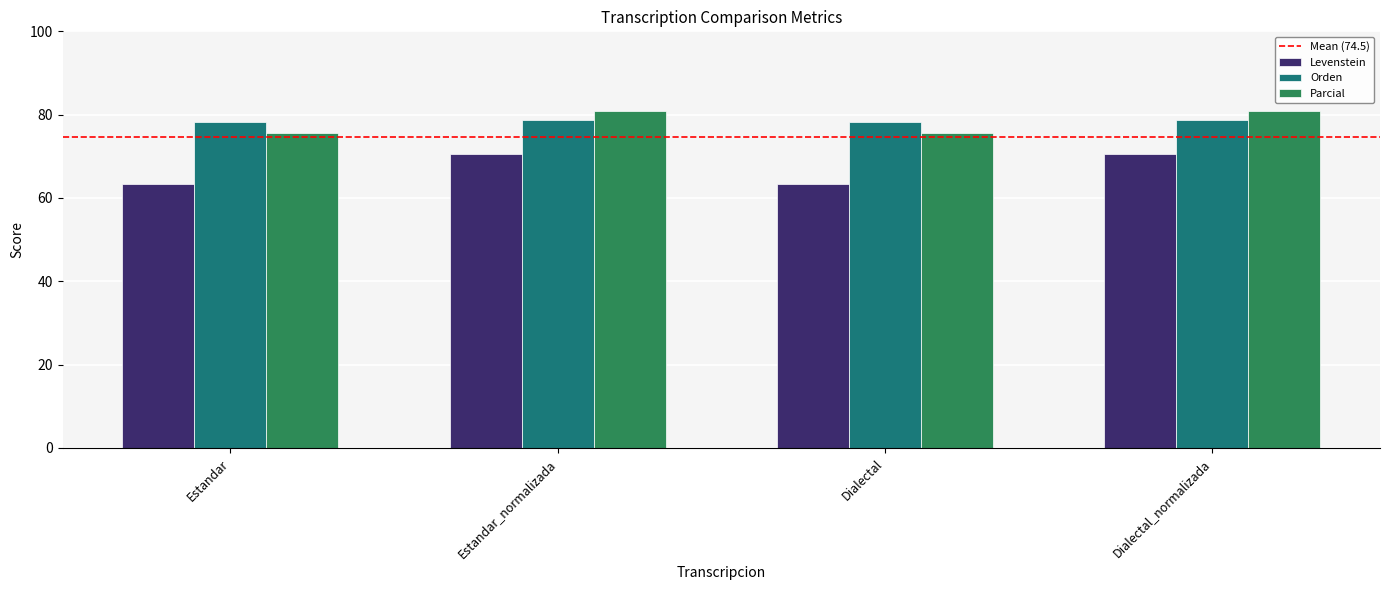

What position from the left is Estandar_normalizada?

2